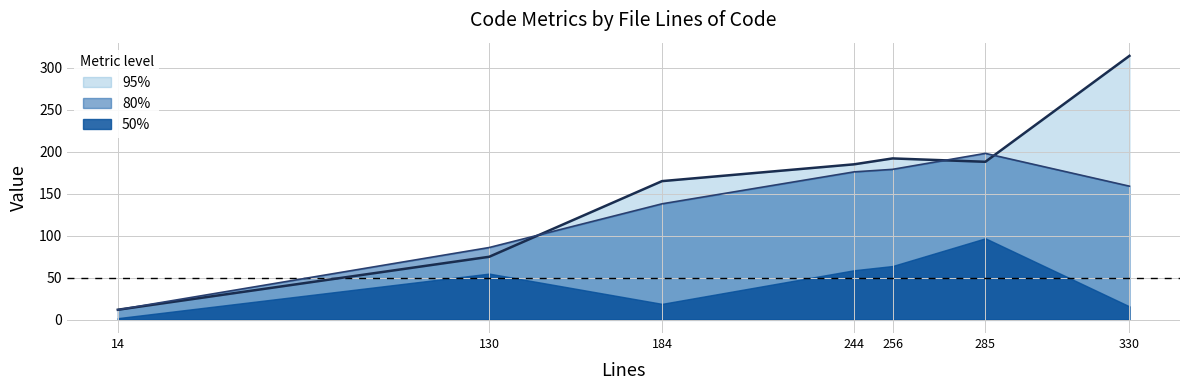

True or false: 50% and 80% cross at least once.

False